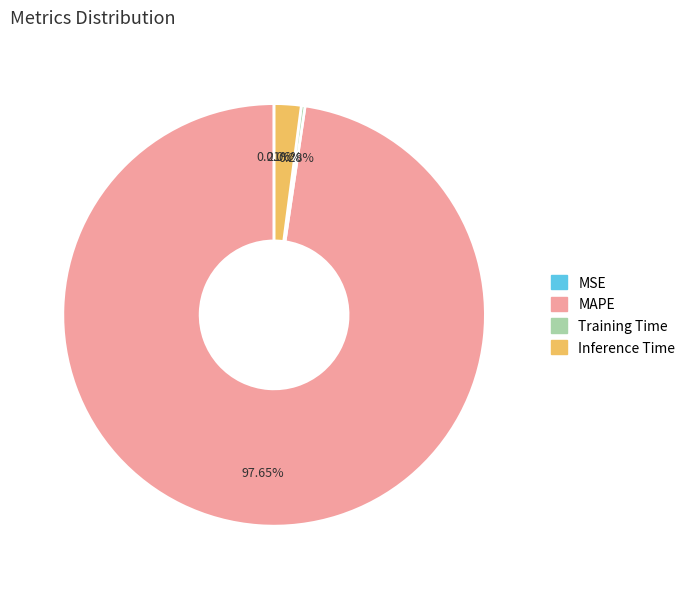

Is it true that MAPE is 91% of the pie?

False